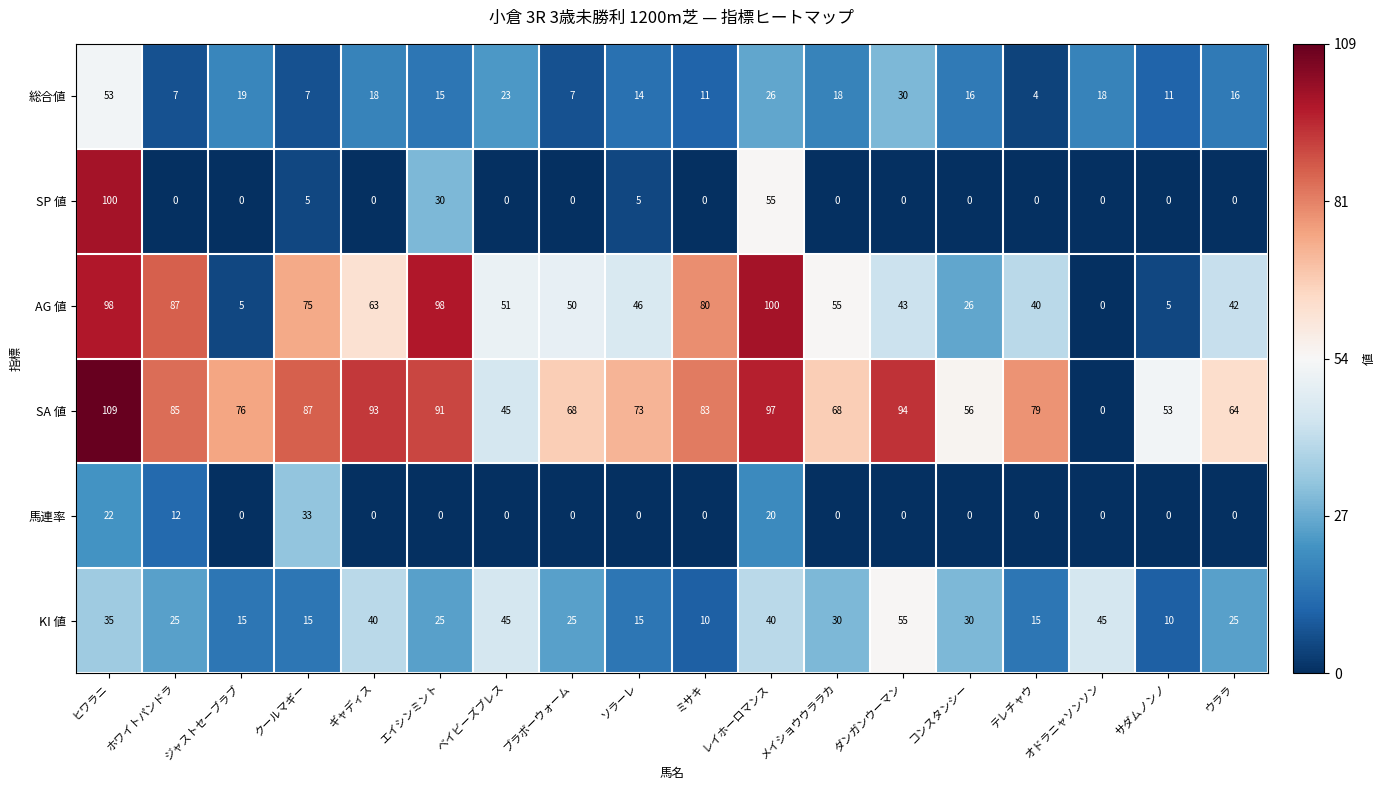

The value of AG 値 at ダンガンウーマン is 61. True or false?

False